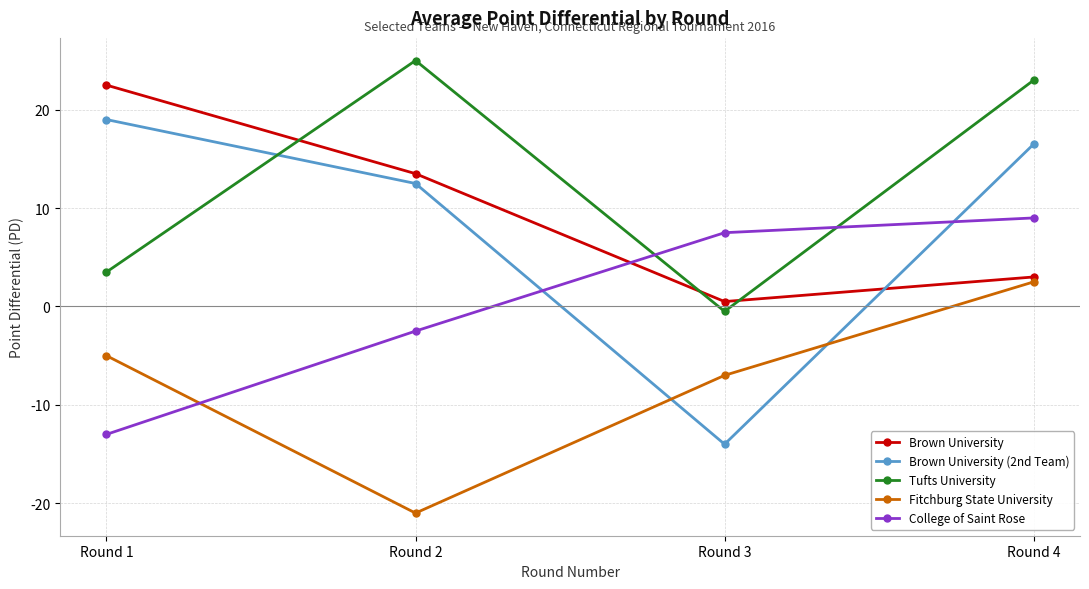

What value does the Tufts University series have at Round 2?

25.0